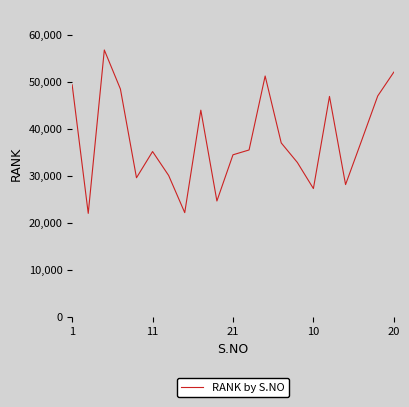

What is the greatest value displayed?

56787